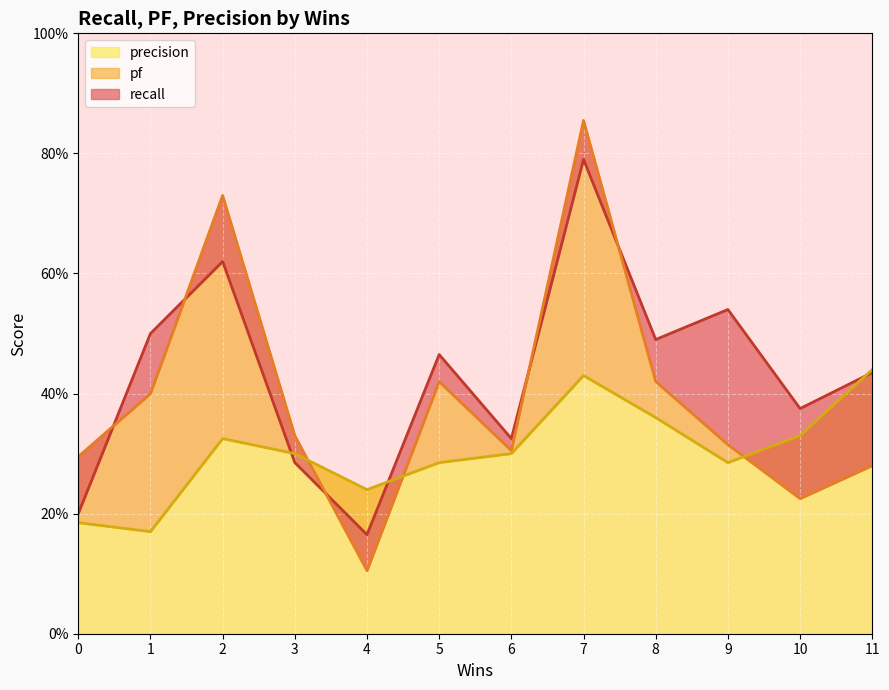

At how many categories does at least one series exceed 0?

12